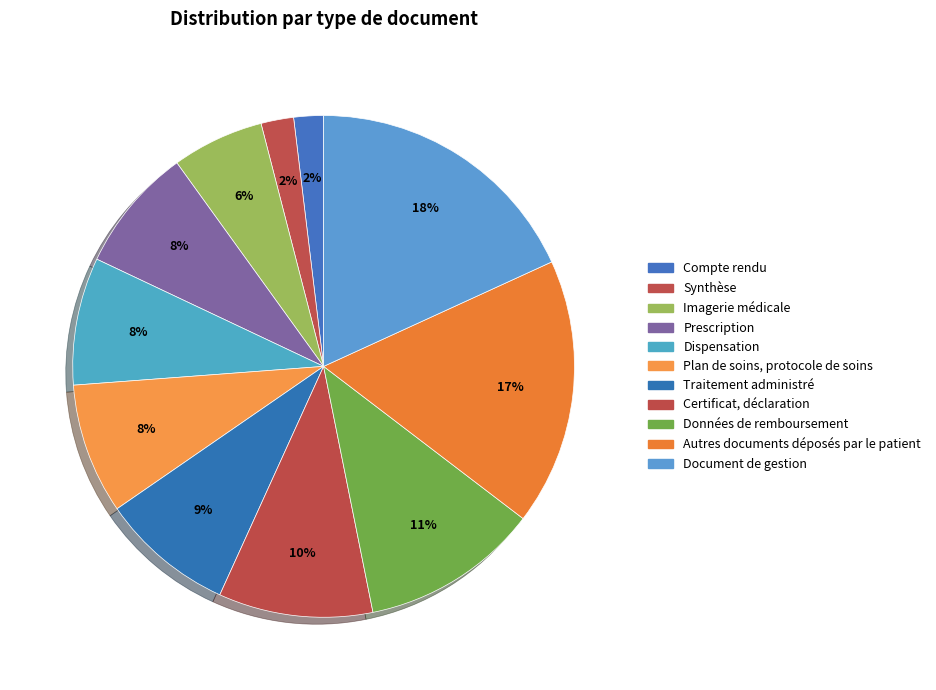

Does Plan de soins, protocole de soins account for over 50% of the chart?

No